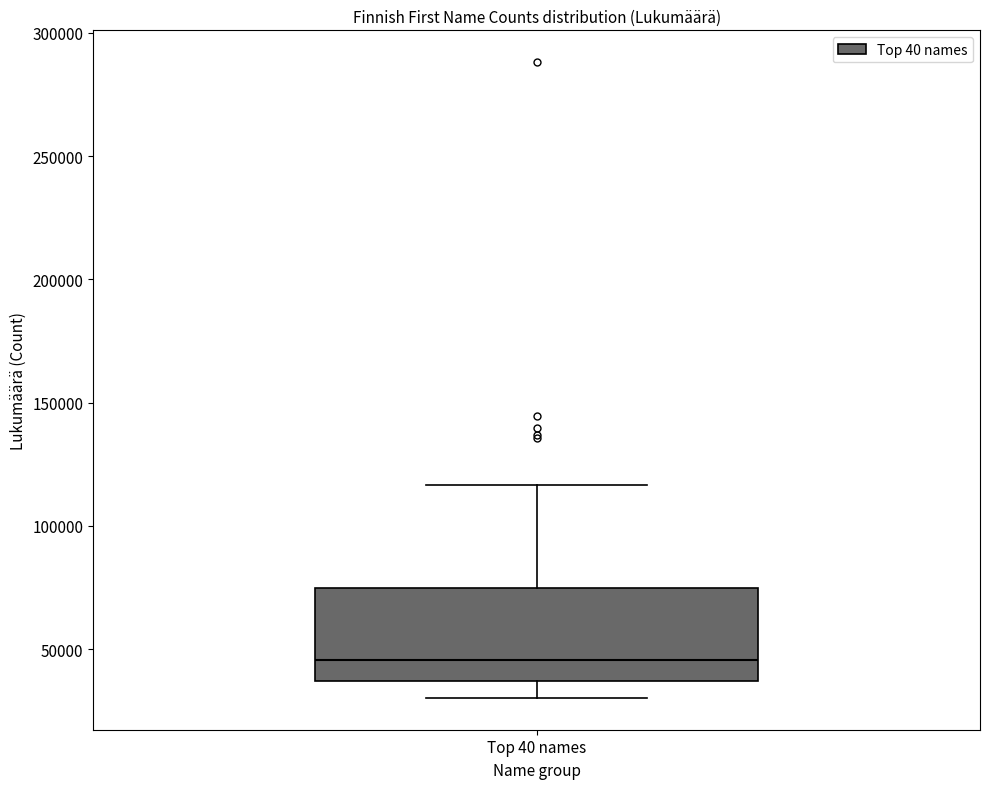

Where is the lower edge of the box for Top 40 names on the y-axis? The values are not printed on the chart, so give them approximately, as read against the axis.

35000